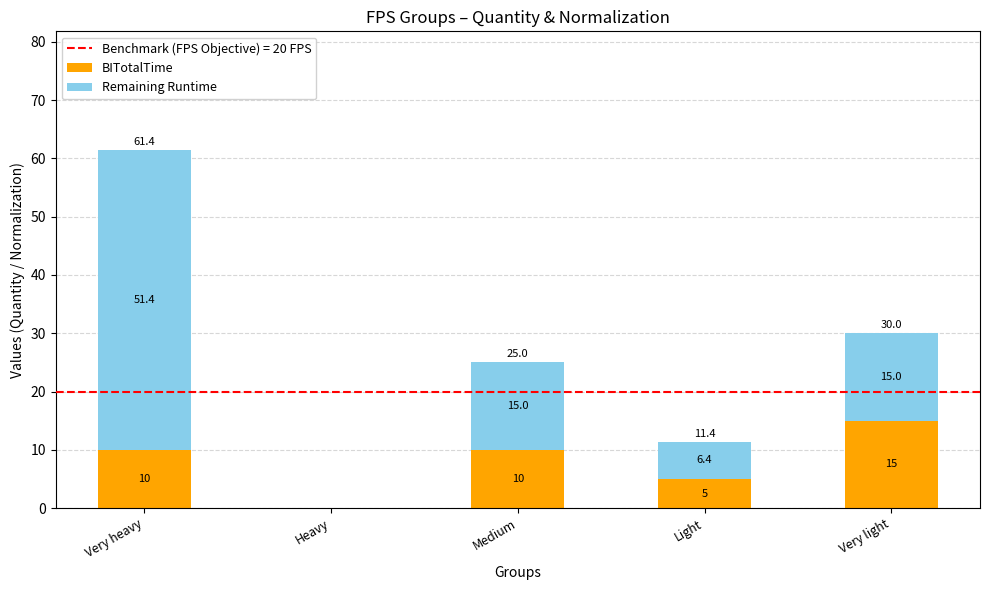

Where is BITotalTime nearest to the value 7?

Light